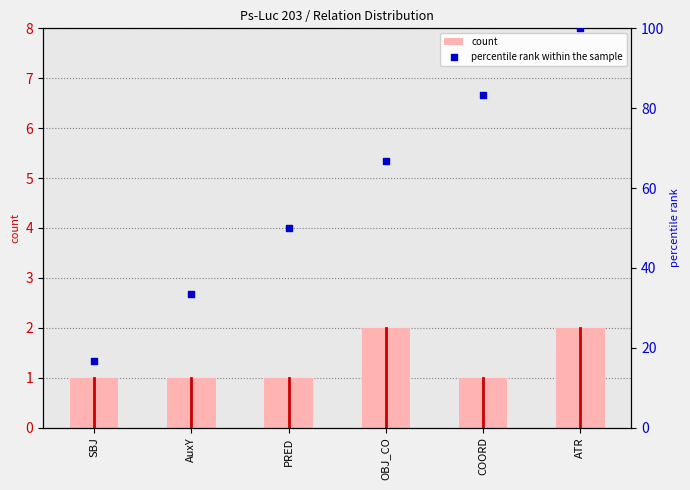

What is the total value across all series at OBJ_CO?

68.7